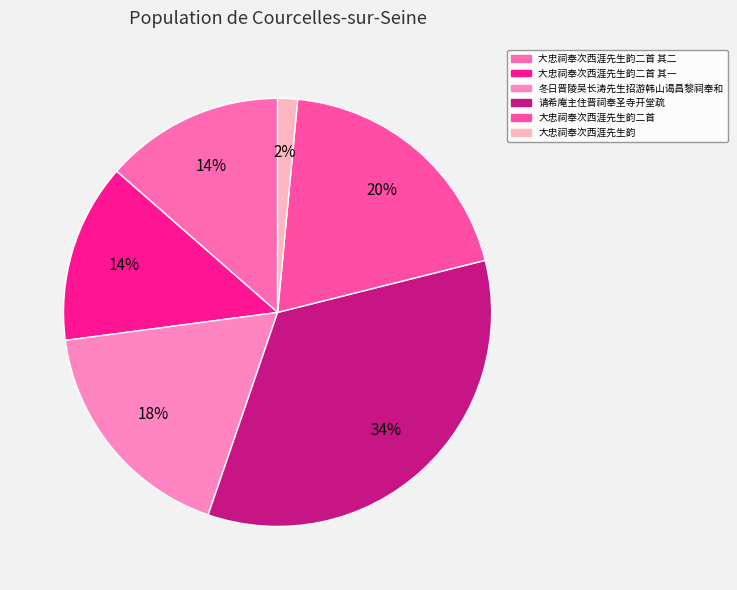

To the nearest percent, what is the difference between the 大忠祠奉次西涯先生韵二首 其一 and 大忠祠奉次西涯先生韵二首 slice percentages?

6%